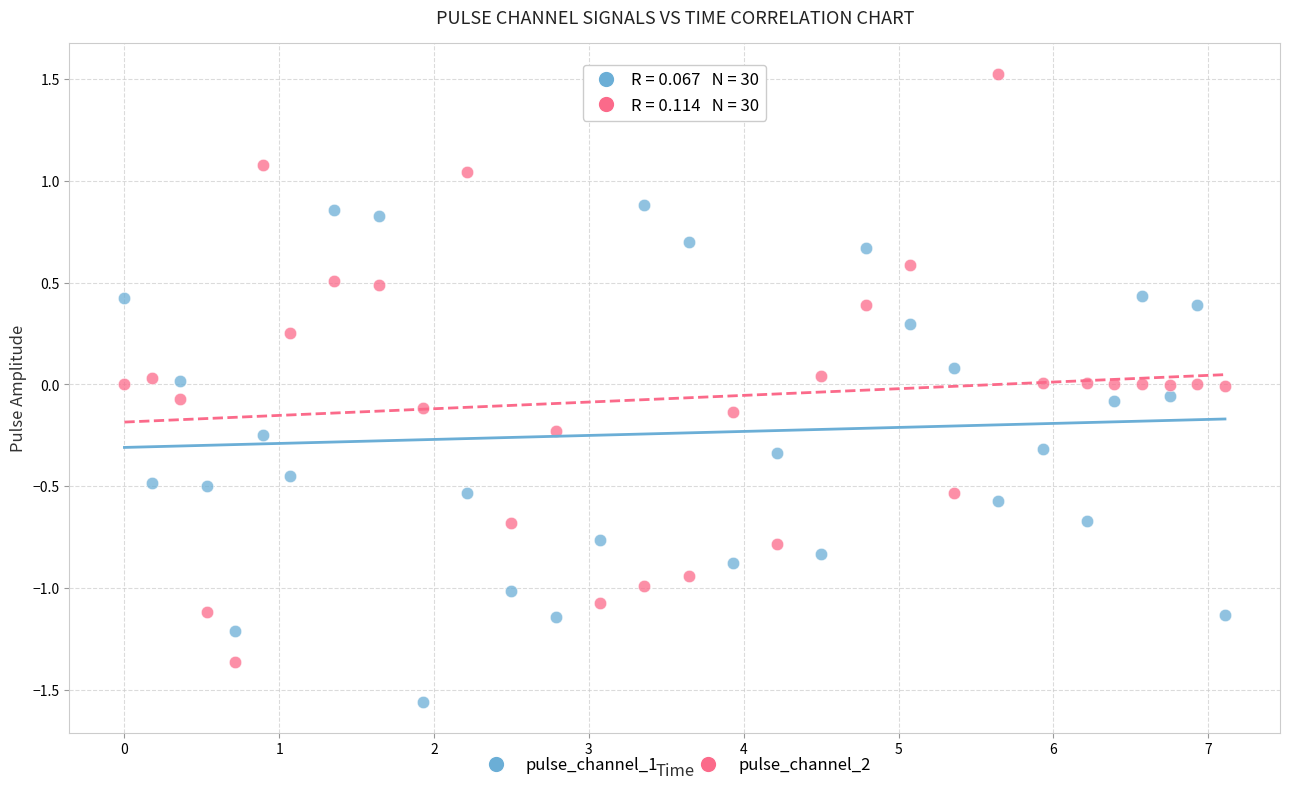

Across all data points, what is the range of Y values (max minus min)?

3.1